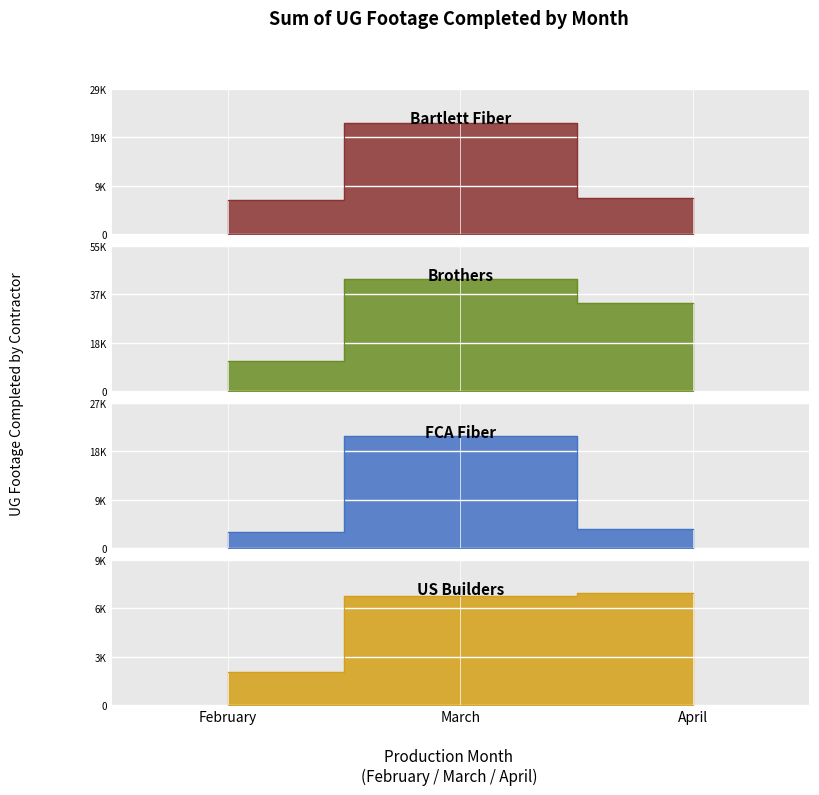

What is the value of the Longo Underground point at the 2nd from the left?

6882